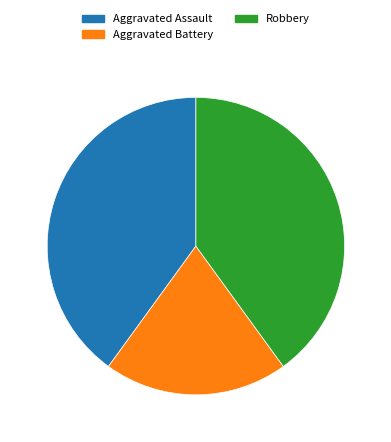

Is the sum of Aggravated Assault and Robbery greater than half?

Yes